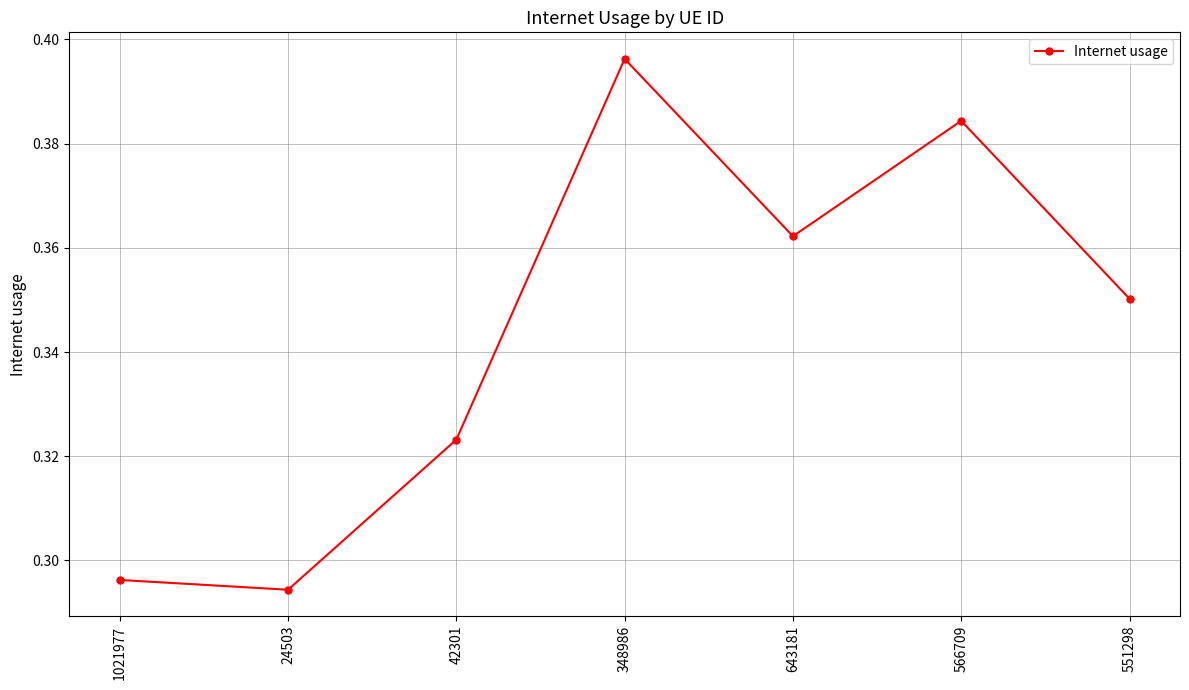

At which category does the chart reach its peak across all series?

348986